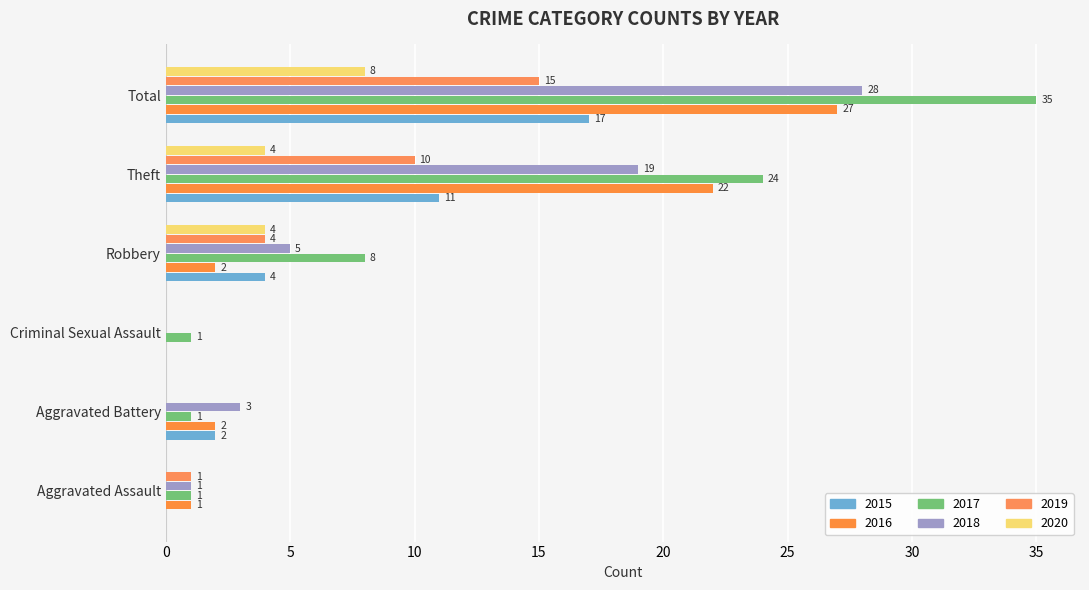

How many series are shown in this chart?

6